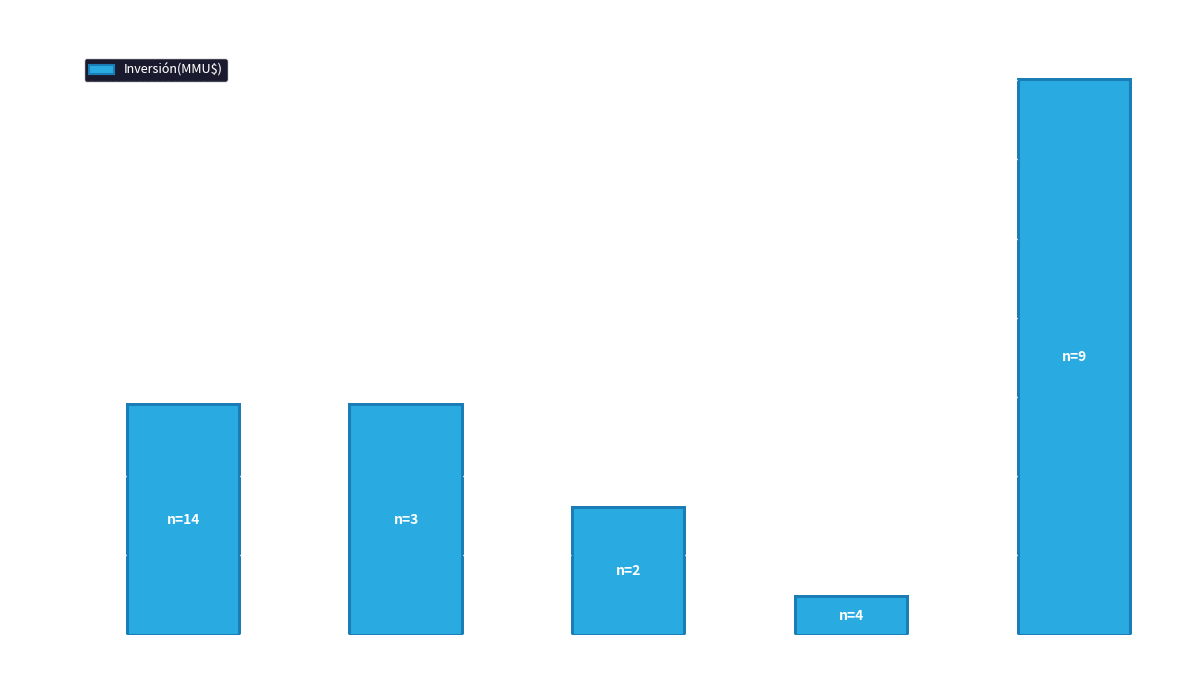

What is the average value?

7446